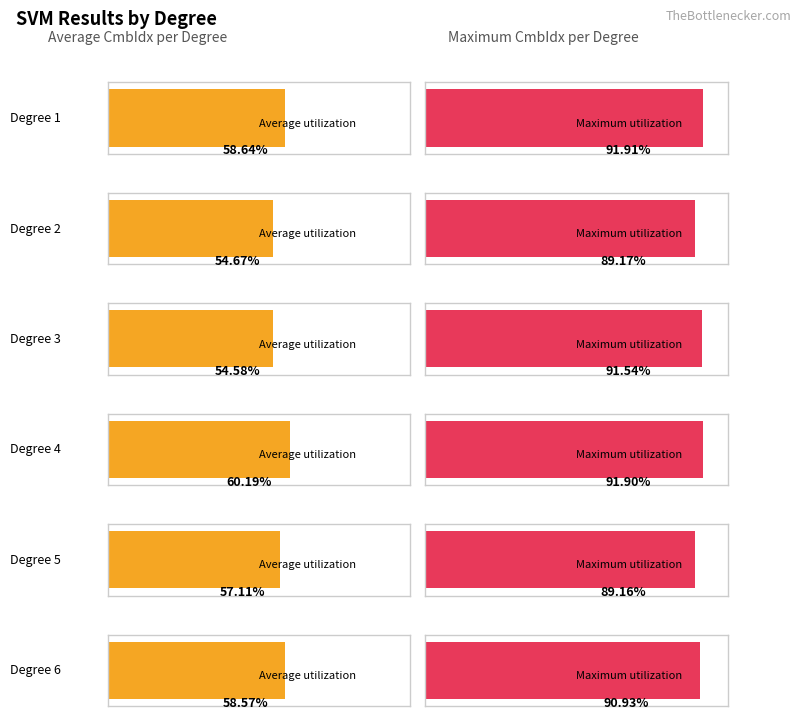

Read the Avg CmbIdx value at 4.

60.2